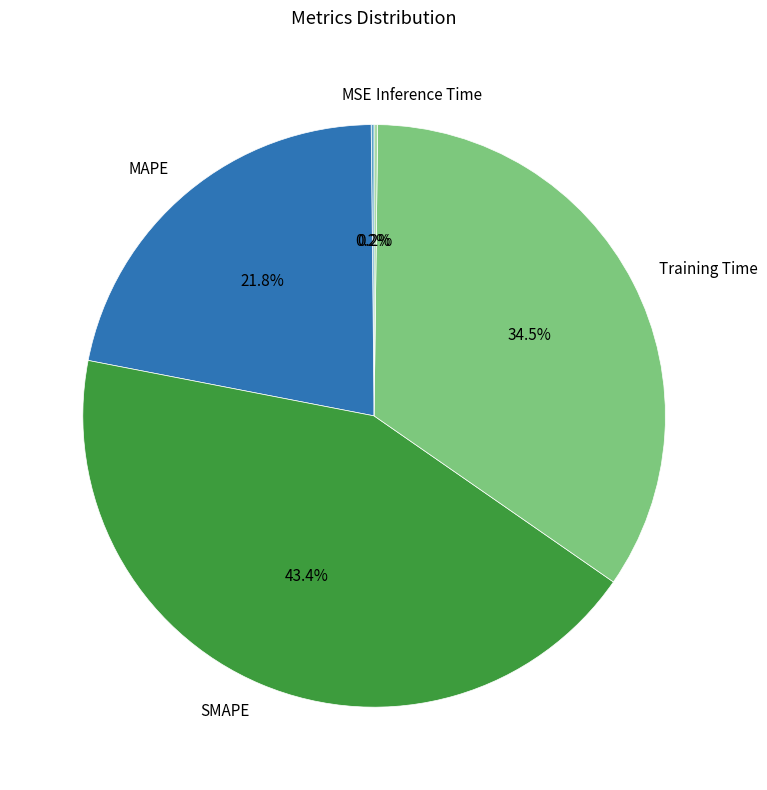

Is there a majority slice in this chart?

No